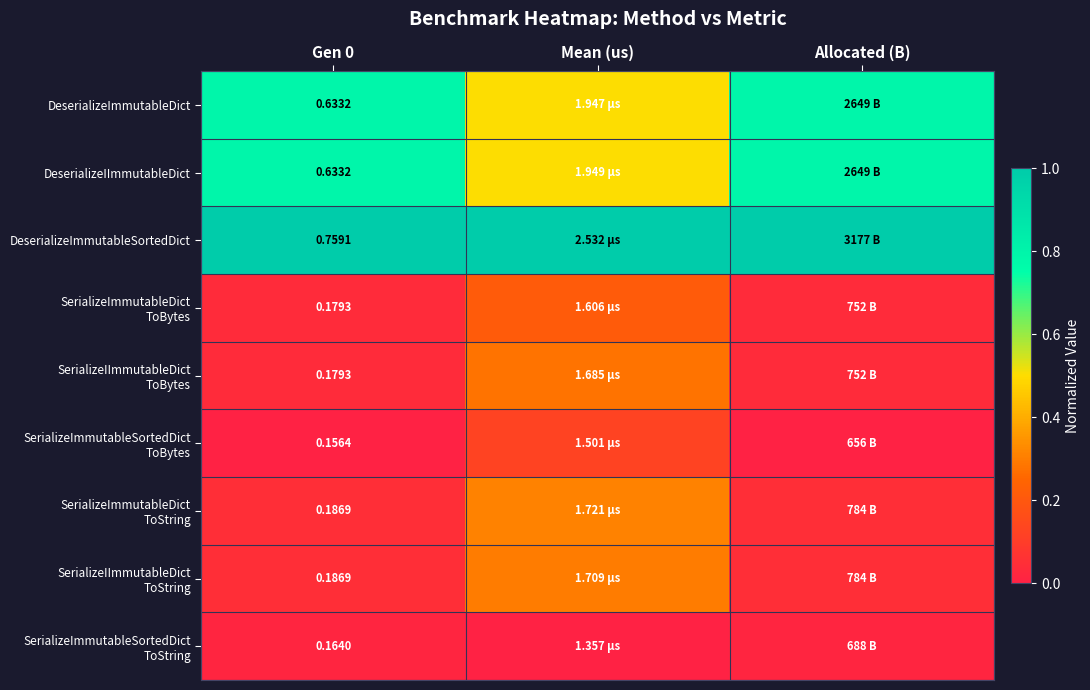

What is the total value across all series at Allocated (B)?

2.8